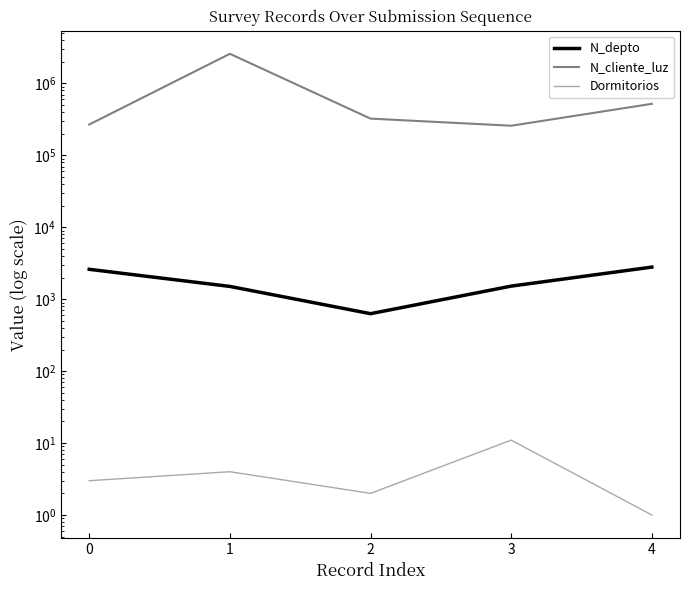

True or false: N_depto and Dormitorios intersect in this chart.

False